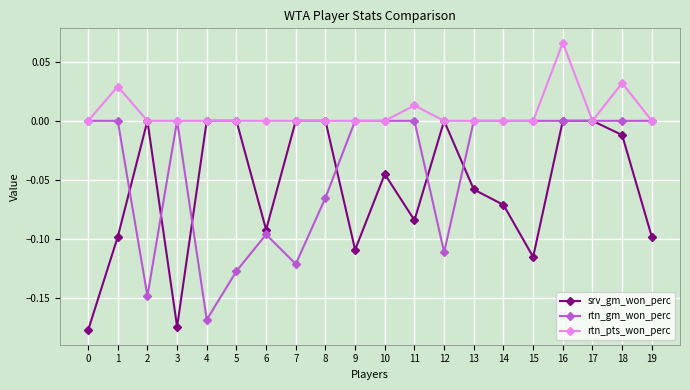

The rtn_pts_won_perc series shows 0.0 at 0. True or false?

True